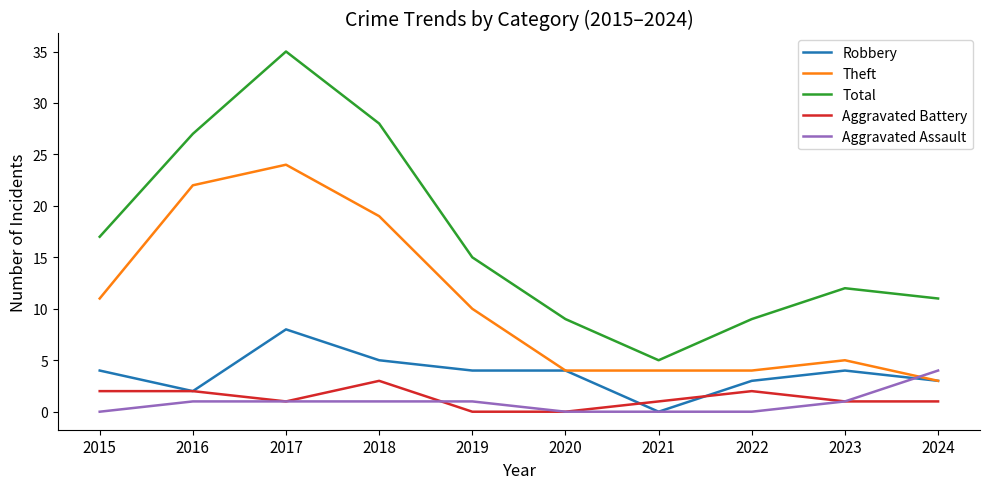

Is the value of Aggravated Battery at 2019 greater than the value of Robbery at 2024?

No